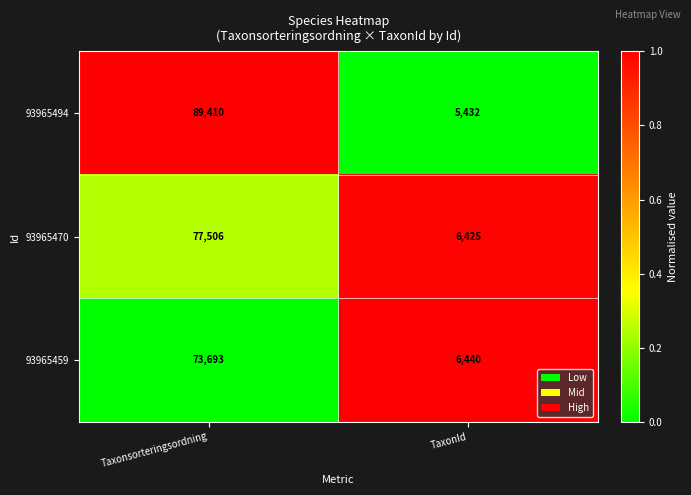

Where is 93965470 nearest to the value 41965?

TaxonId